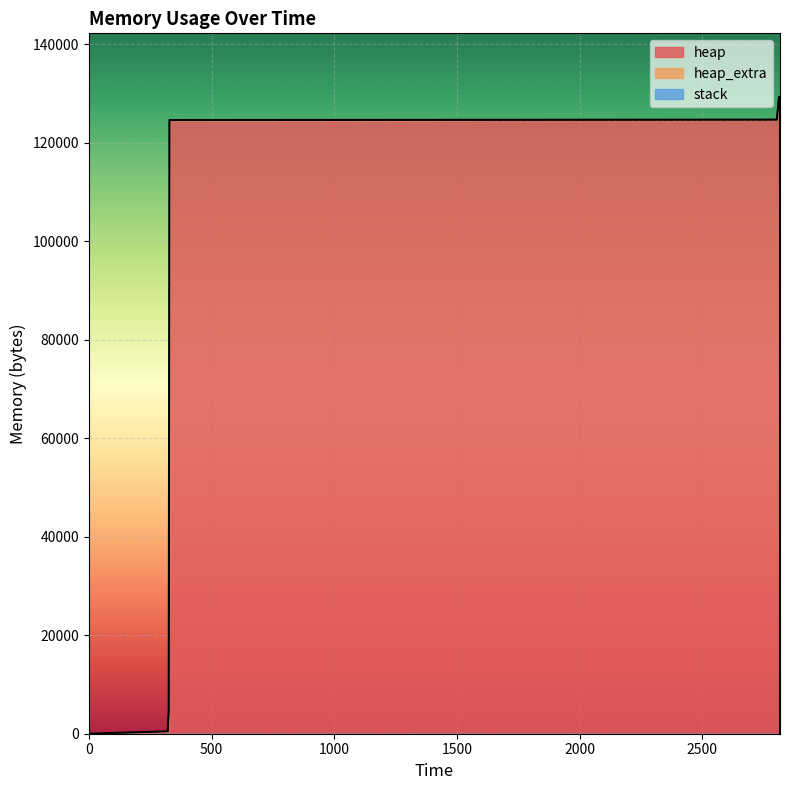

What is the value of the heap point at the 4th from the left?

124568